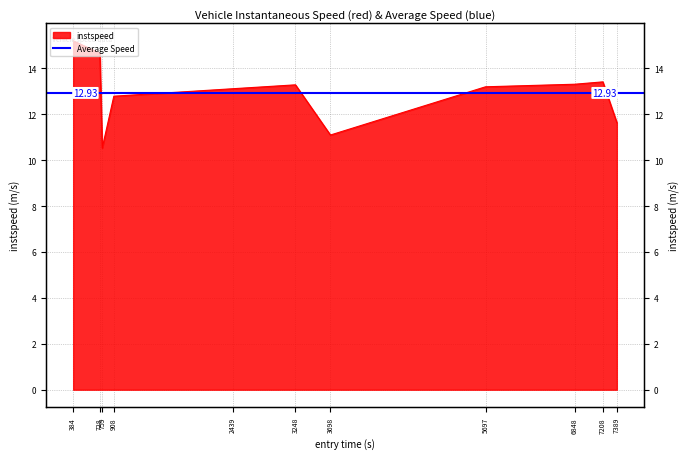

Approximately how many times larger is the value at 759 compared to 2439?

0.8